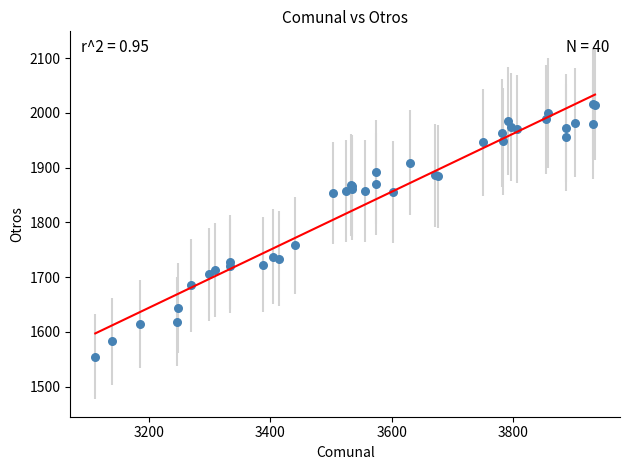

What Y value in the scatter plot is closest to 1785?

1758